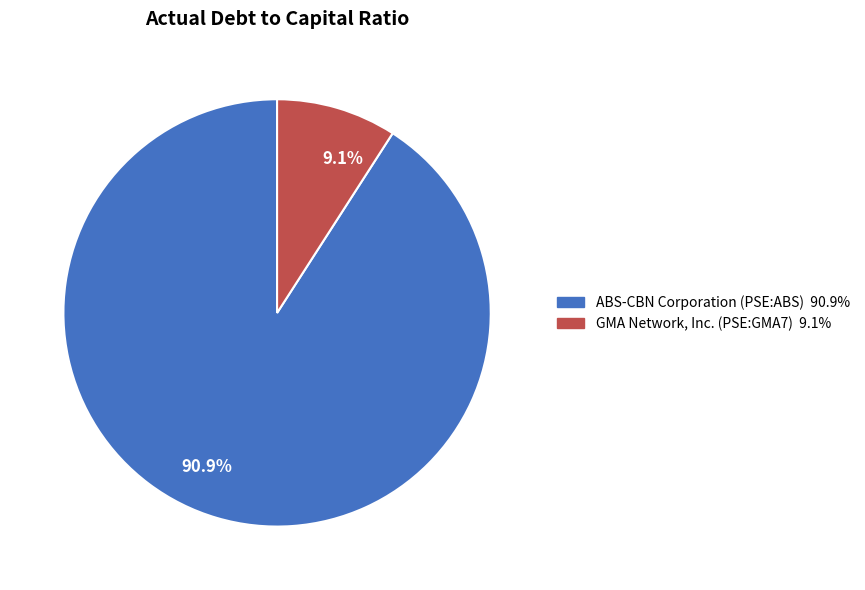

What percentage is NOT represented by GMA Network, Inc. (PSE:GMA7)?

90.9%